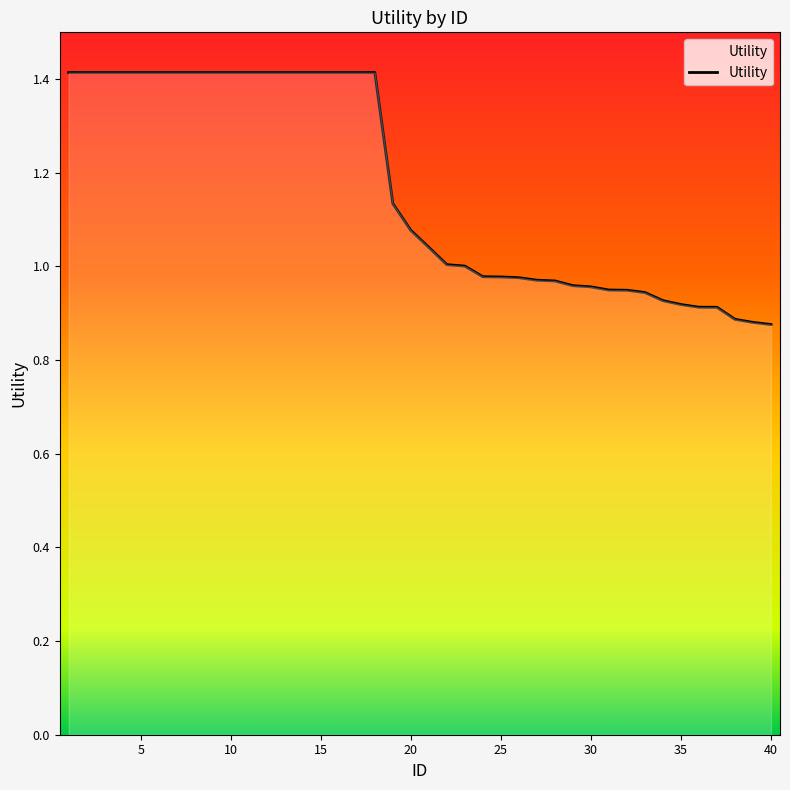

How many distinct data groups are displayed?

1